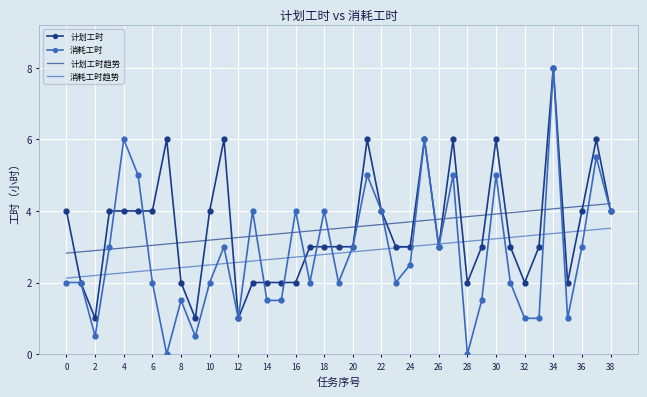

Which series has the largest range (max minus min)?

消耗工时